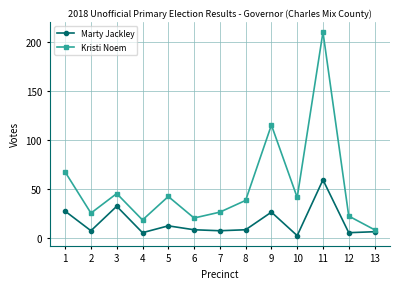

Between 4 and 8, which series saw the biggest shift?

Kristi Noem